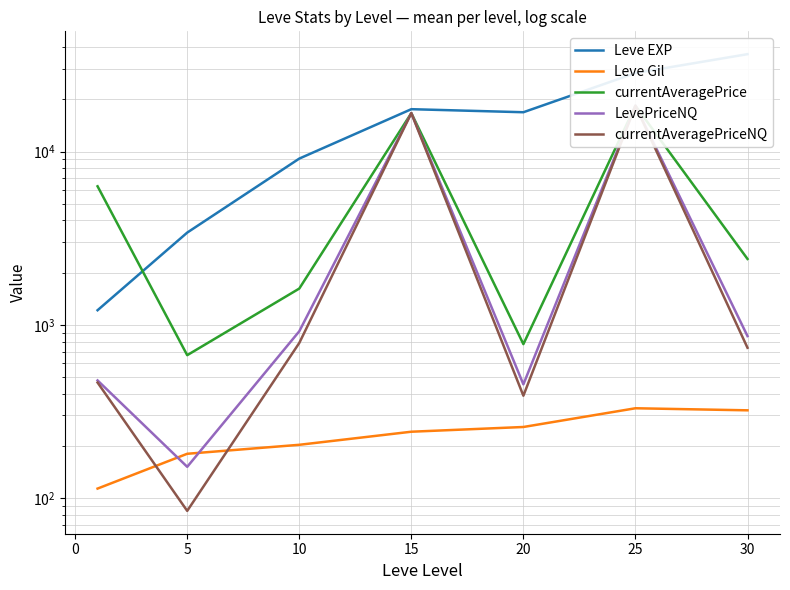

What is the difference between the maximum and minimum values in the currentAveragePrice series?

17717.8